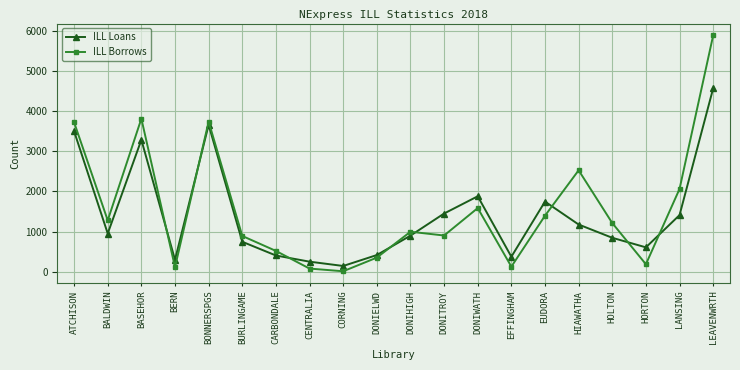

True or false: ILL Borrows has a value of 1584 at DONIWATH.

True